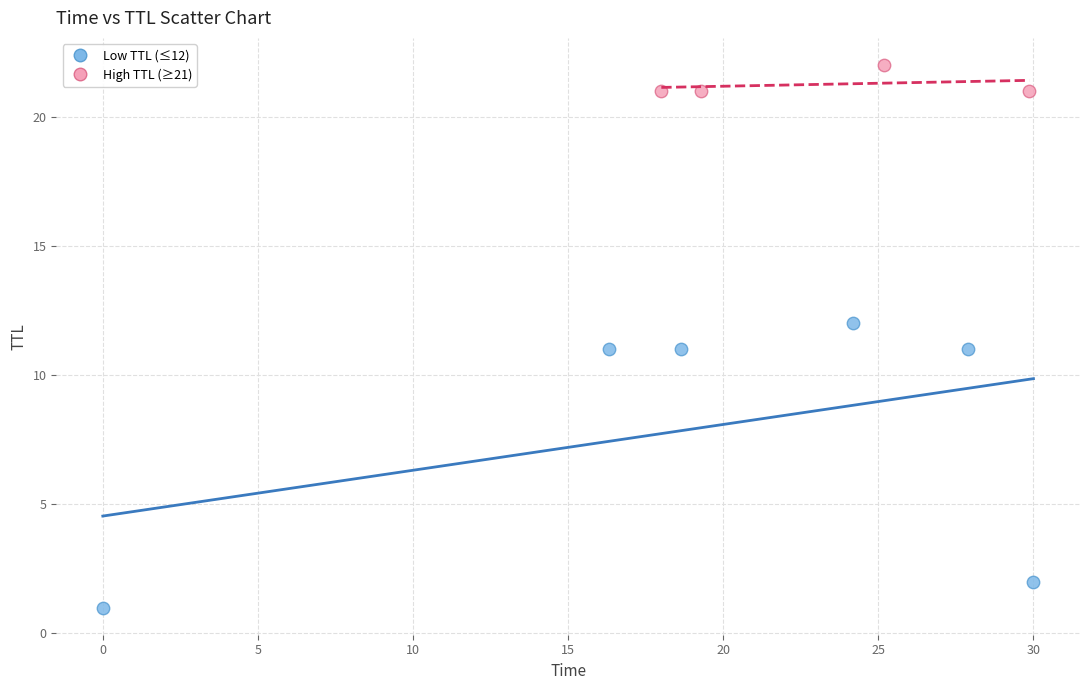

Which series has the largest Y range (max minus min)?

Low TTL (≤12)